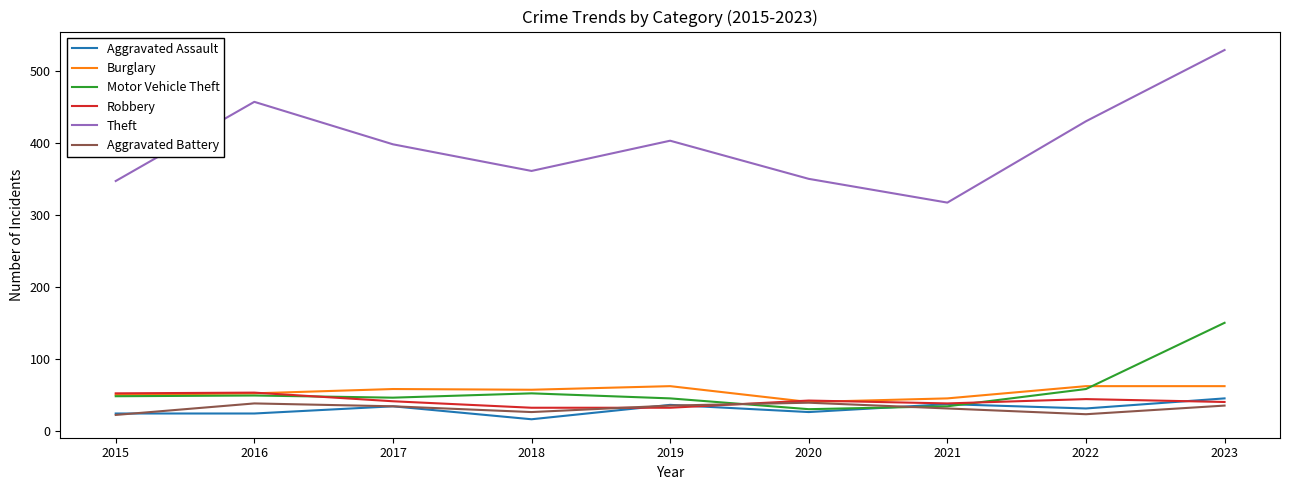

True or false: Theft and Burglary cross at least once.

False